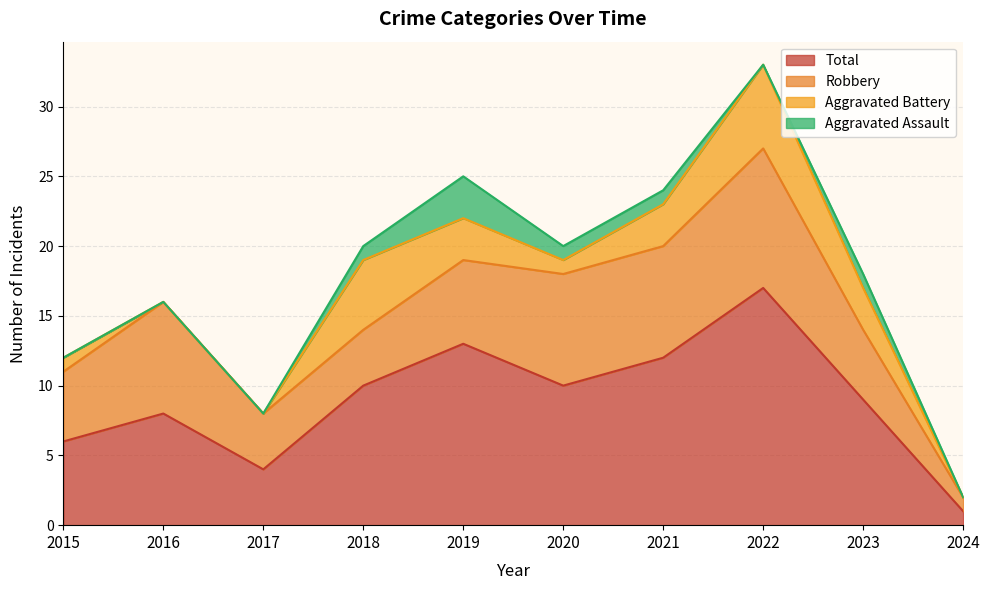

Where does the Aggravated Assault series first go above 1?

2019